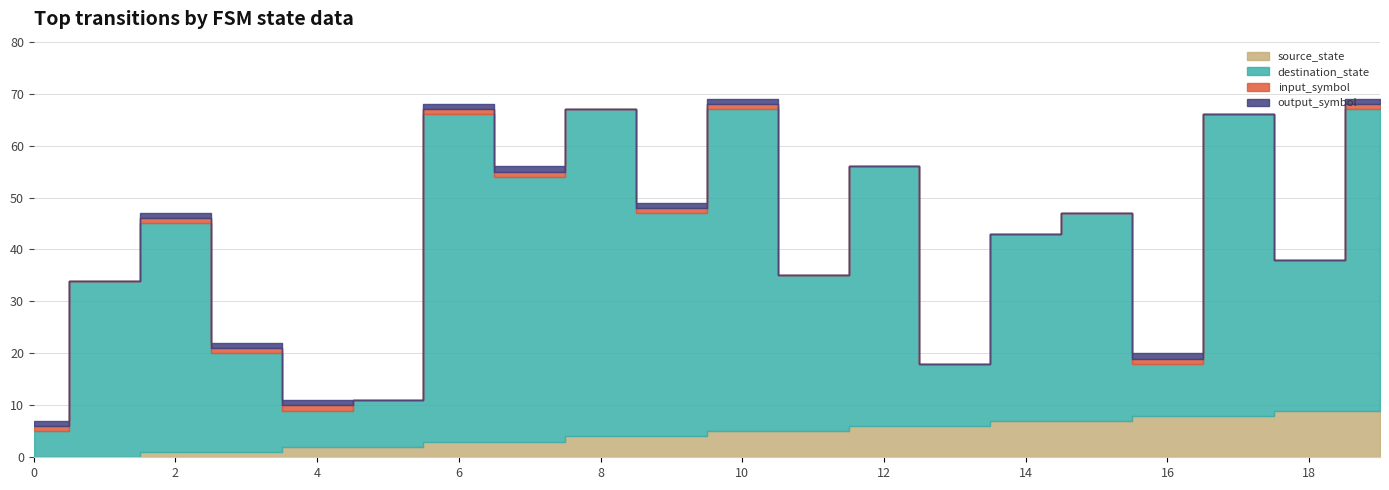

How many categories are shown in the chart?

20